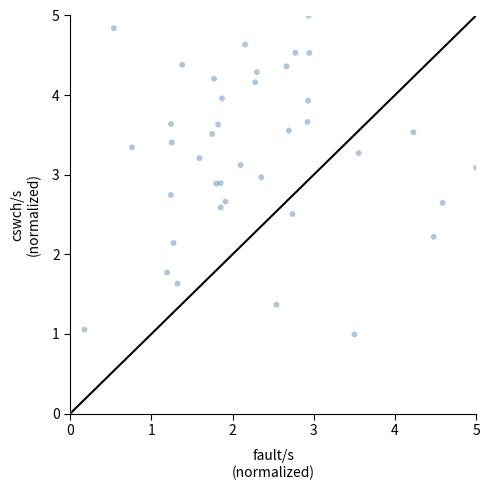

What Y value in the scatter plot is closest to 2?

2.1